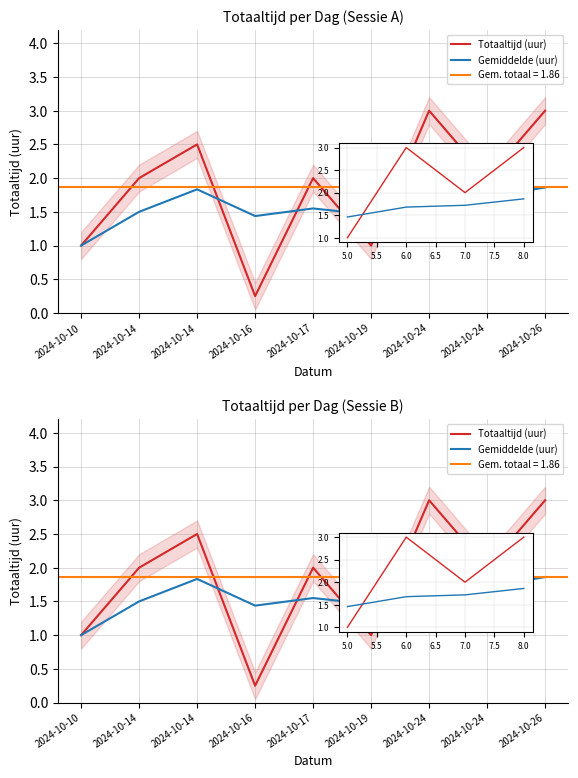

What is the difference between the Gemiddelde (uur) values at 2024-10-16 and 2024-10-14?

0.4